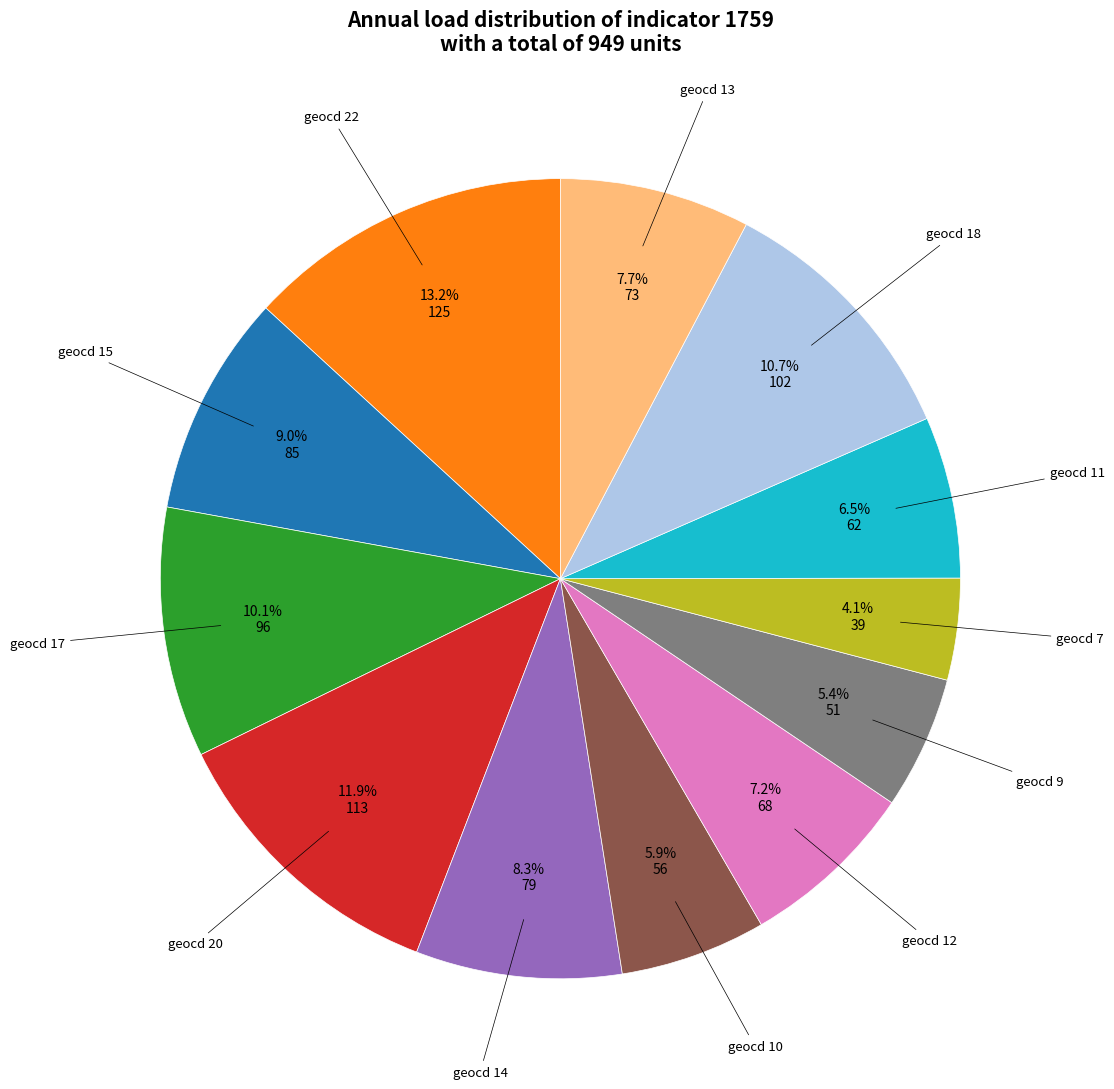

Rank the categories by value from highest to lowest.

geocd 22, geocd 20, geocd 18, geocd 17, geocd 15, geocd 14, geocd 13, geocd 12, geocd 11, geocd 10, geocd 9, geocd 7